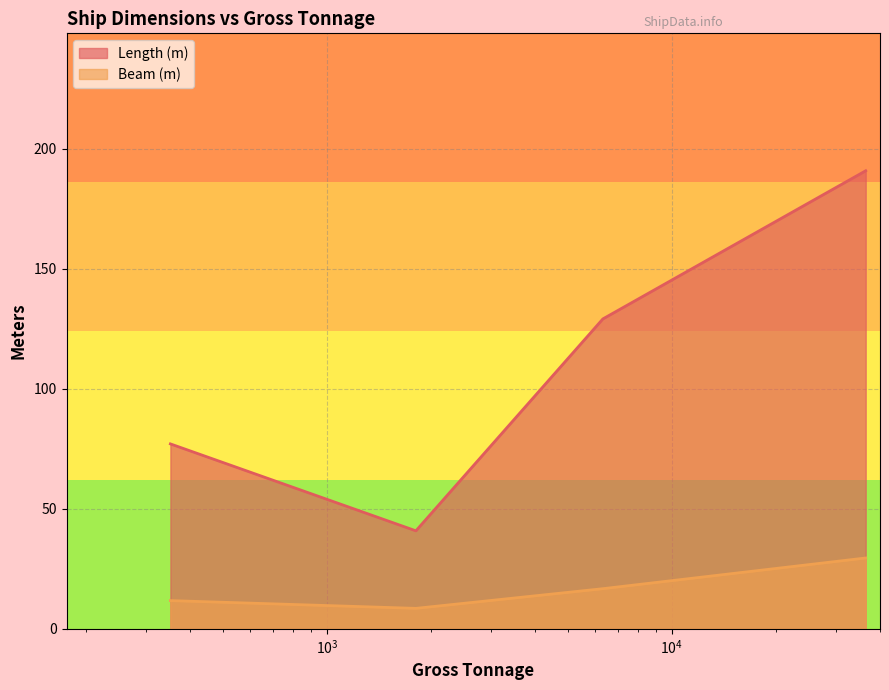

What is the difference between the maximum and minimum values in the Length (m) series?

149.9